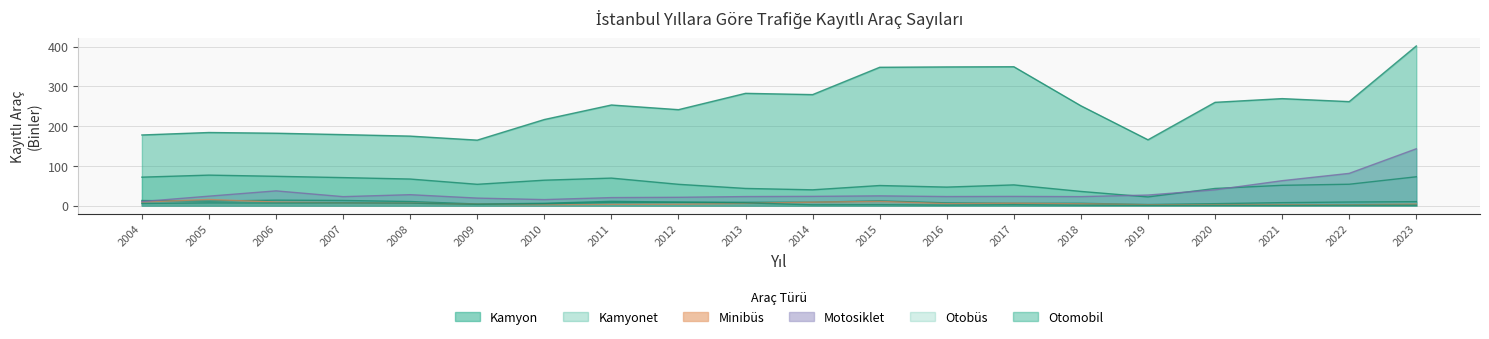

Which series has the widest spread of values?

Otomobil